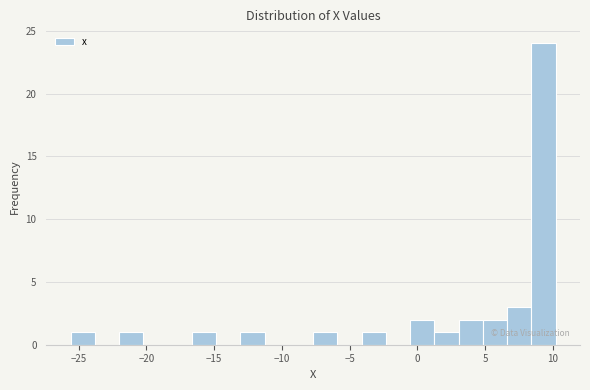

Read against the x-axis, roughly where is the centre of the tallest bar?

9.5